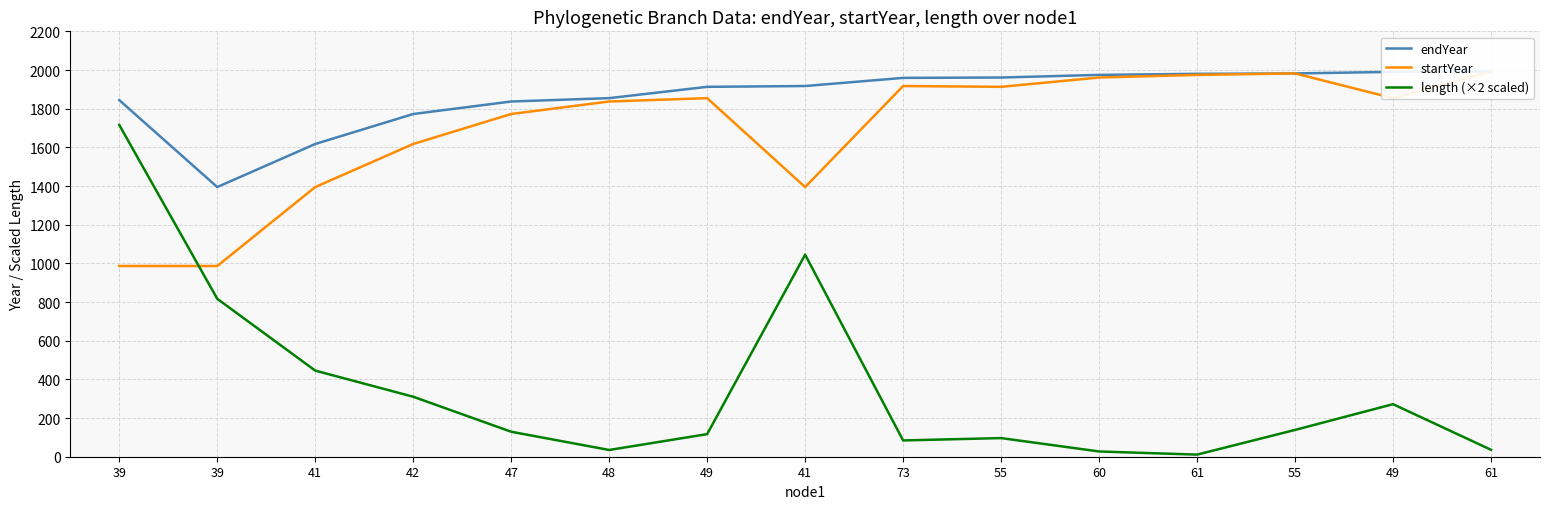

How many lines are shown in the chart?

3